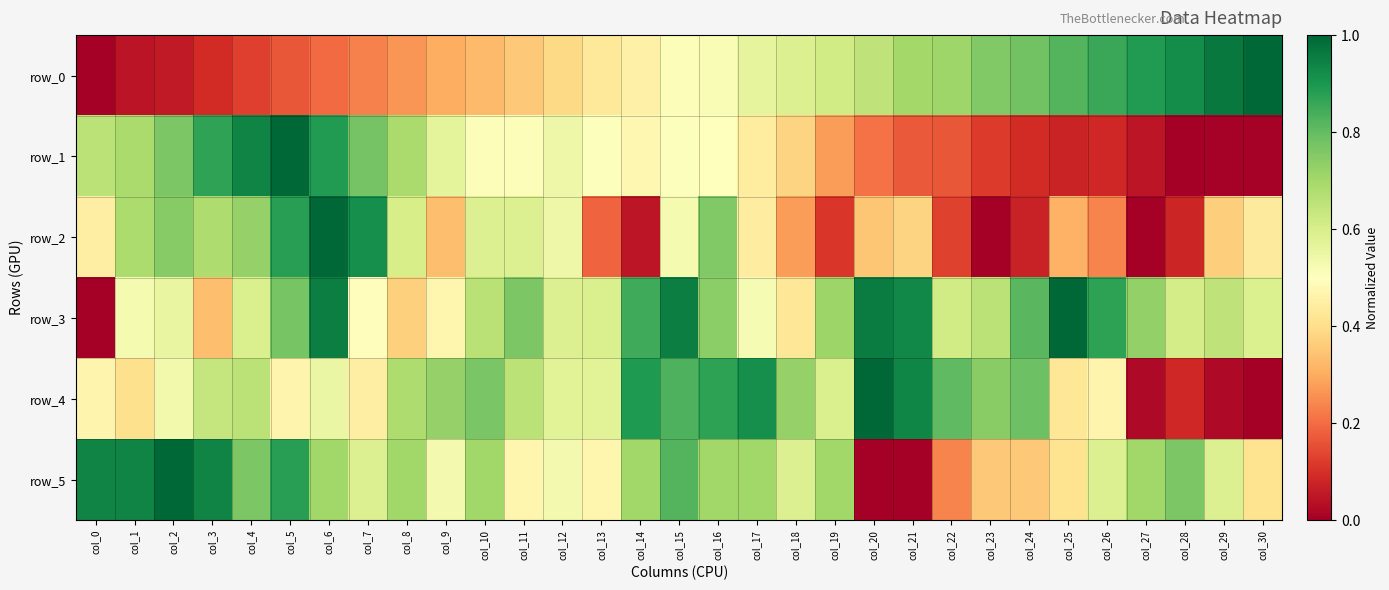

How many values in row_4 are above zero?

30